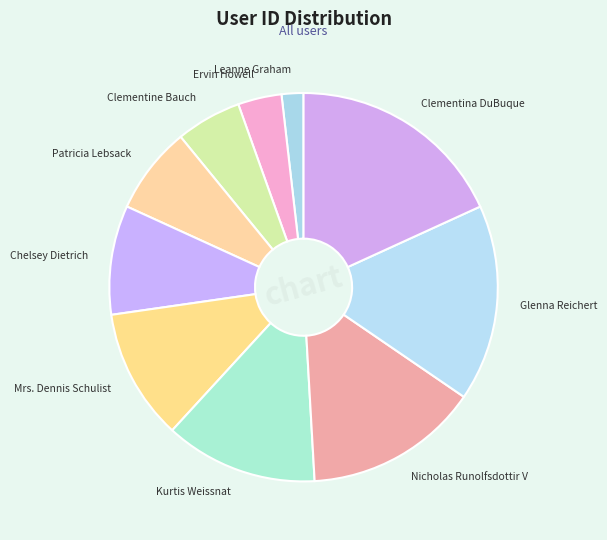

Rank the categories by value from lowest to highest.

Leanne Graham, Ervin Howell, Clementine Bauch, Patricia Lebsack, Chelsey Dietrich, Mrs. Dennis Schulist, Kurtis Weissnat, Nicholas Runolfsdottir V, Glenna Reichert, Clementina DuBuque